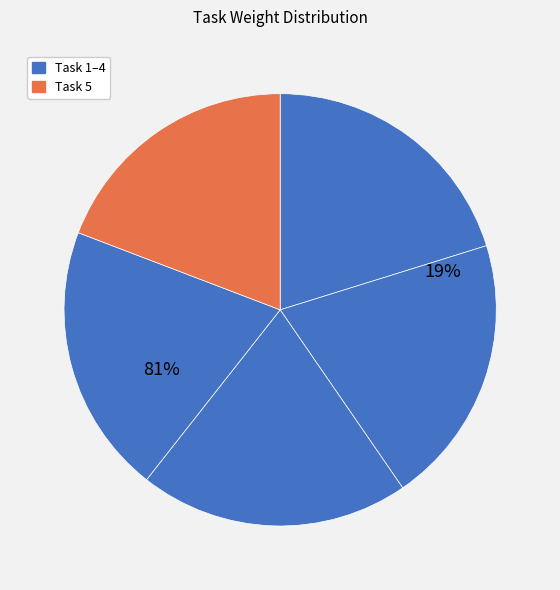

How many segments does this pie chart have?

5